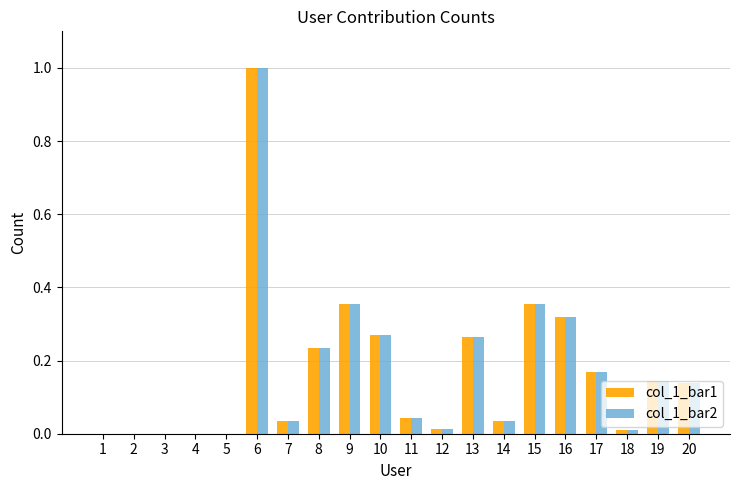

At which category does the chart reach its peak across all series?

6